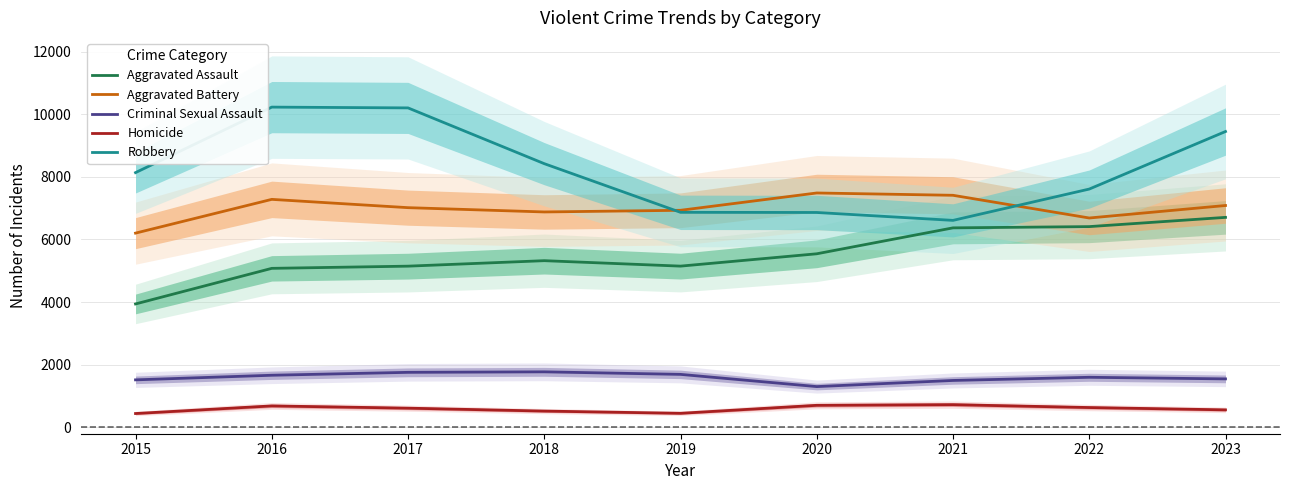

True or false: Homicide has more than 0 points higher than both neighbors.

True